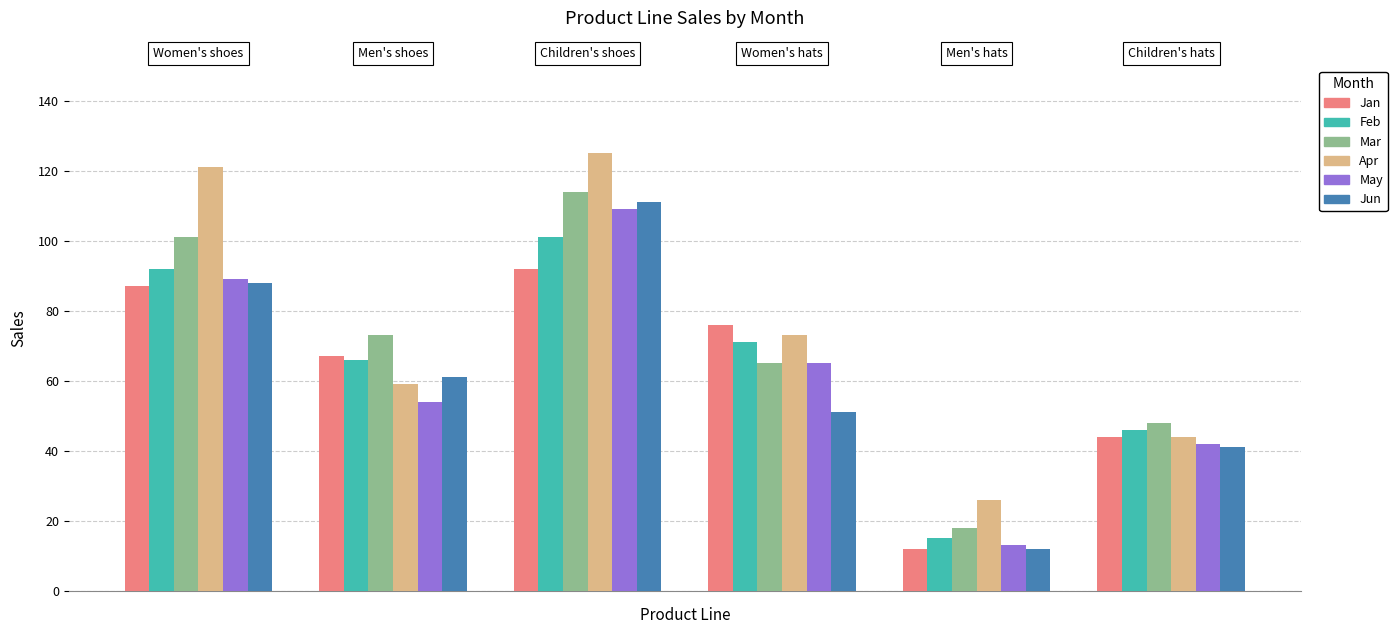

At how many categories does at least one series exceed 24?

6